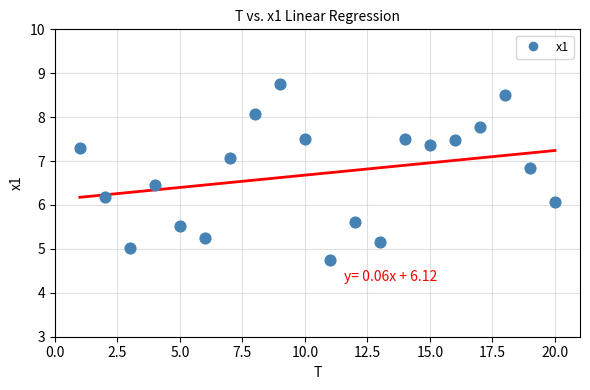

What is the range of Y values (max minus min)?

4.0